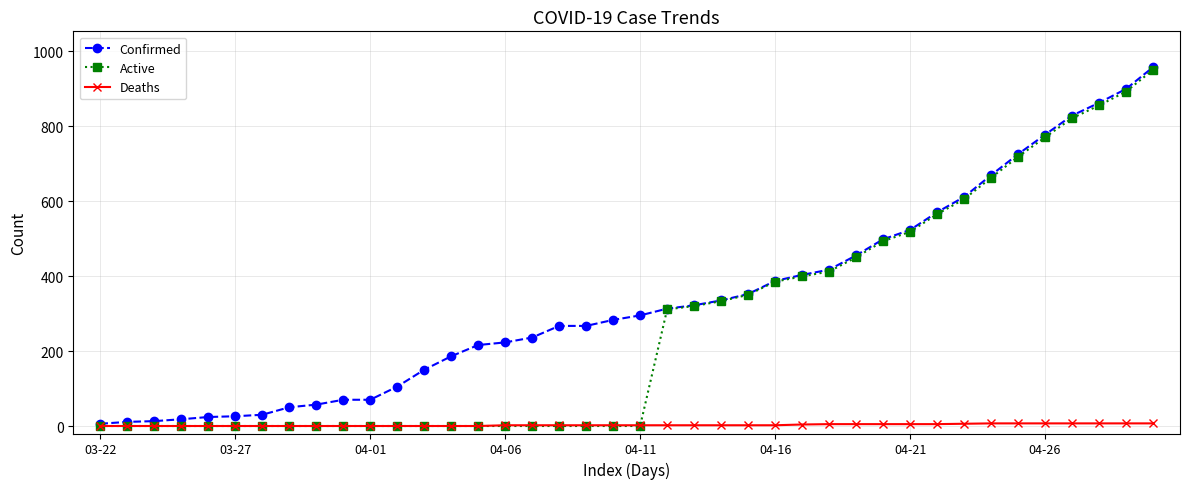

Is this an area chart (filled region under the line)?

No